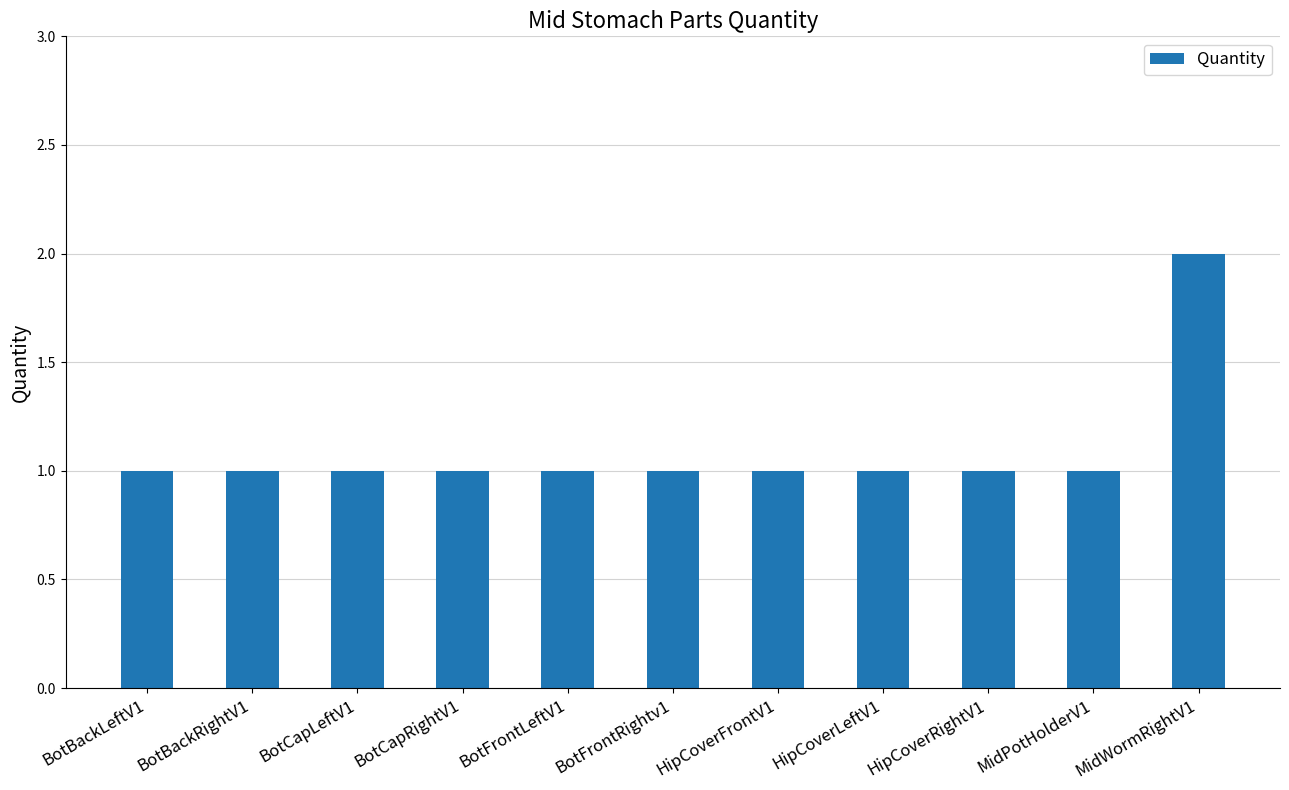

Approximately how many times larger is the value at BotFrontLeftV1 compared to MidPotHolderV1?

1.0